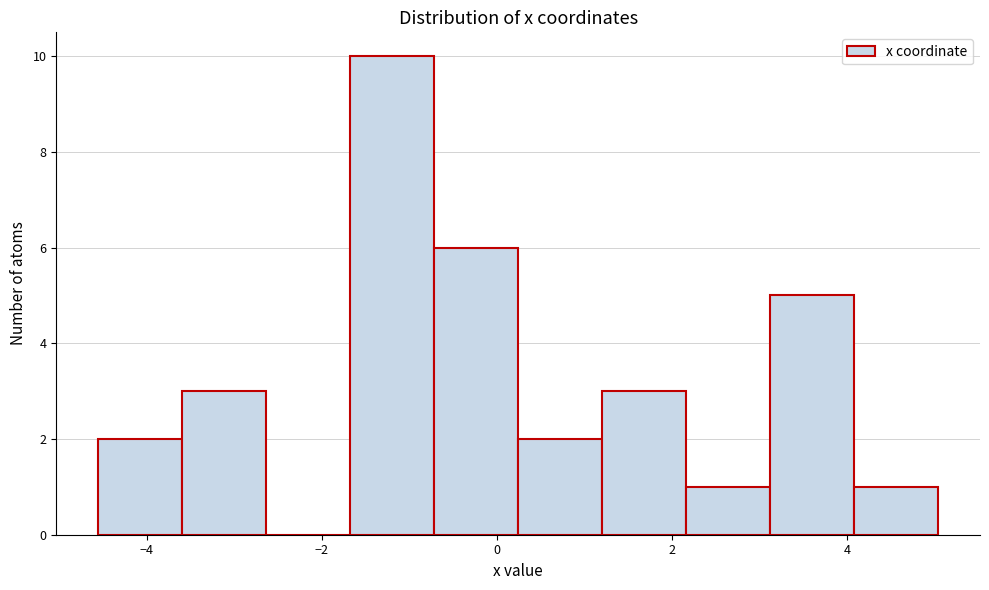

Reading left to right, list every bar in this chart as the range it spans on the x-axis followed by its height. Neither the bar edges nor the heights are printed on the chart, so give them approximately, as read against the axes.

-4.6 to -3.6: 2
-3.6 to -2.6: 3
-2.6 to -1.6: 0
-1.6 to -0.8: 10
-0.8 to 0.2: 6
0.2 to 1.2: 2
1.2 to 2.2: 3
2.2 to 3.2: 1
3.2 to 4.0: 5
4.0 to 5.0: 1